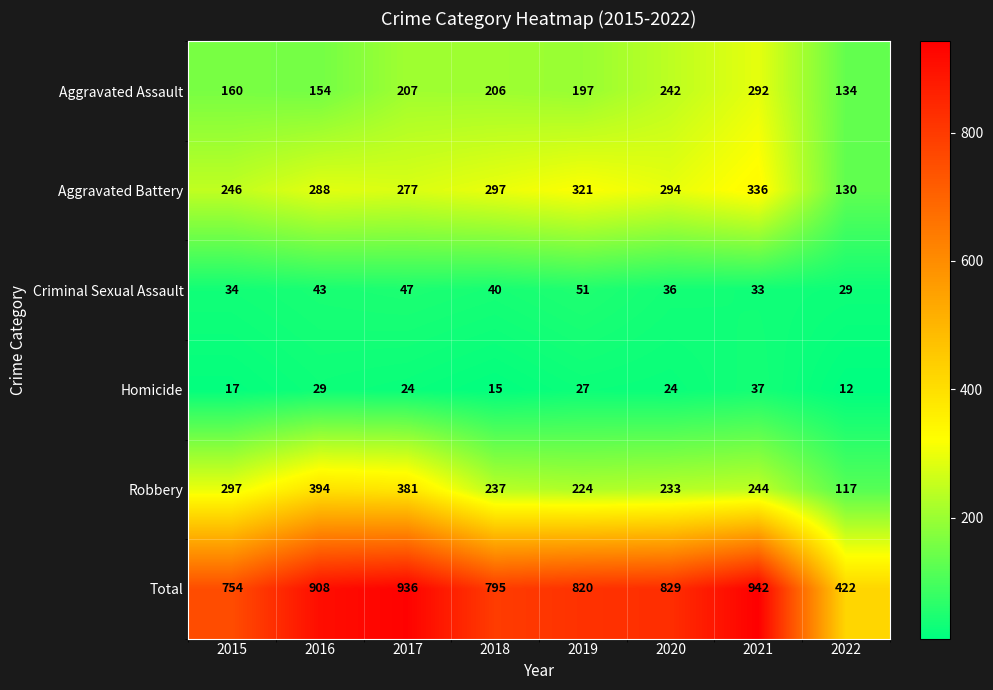

Count the number of categories in the chart.

8